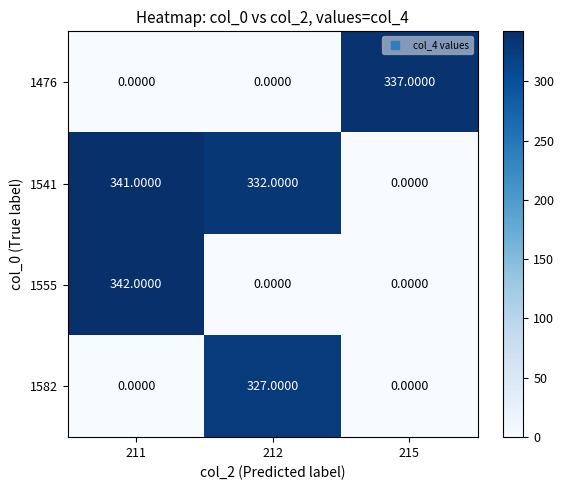

What is the average value of the 1476 series?

112